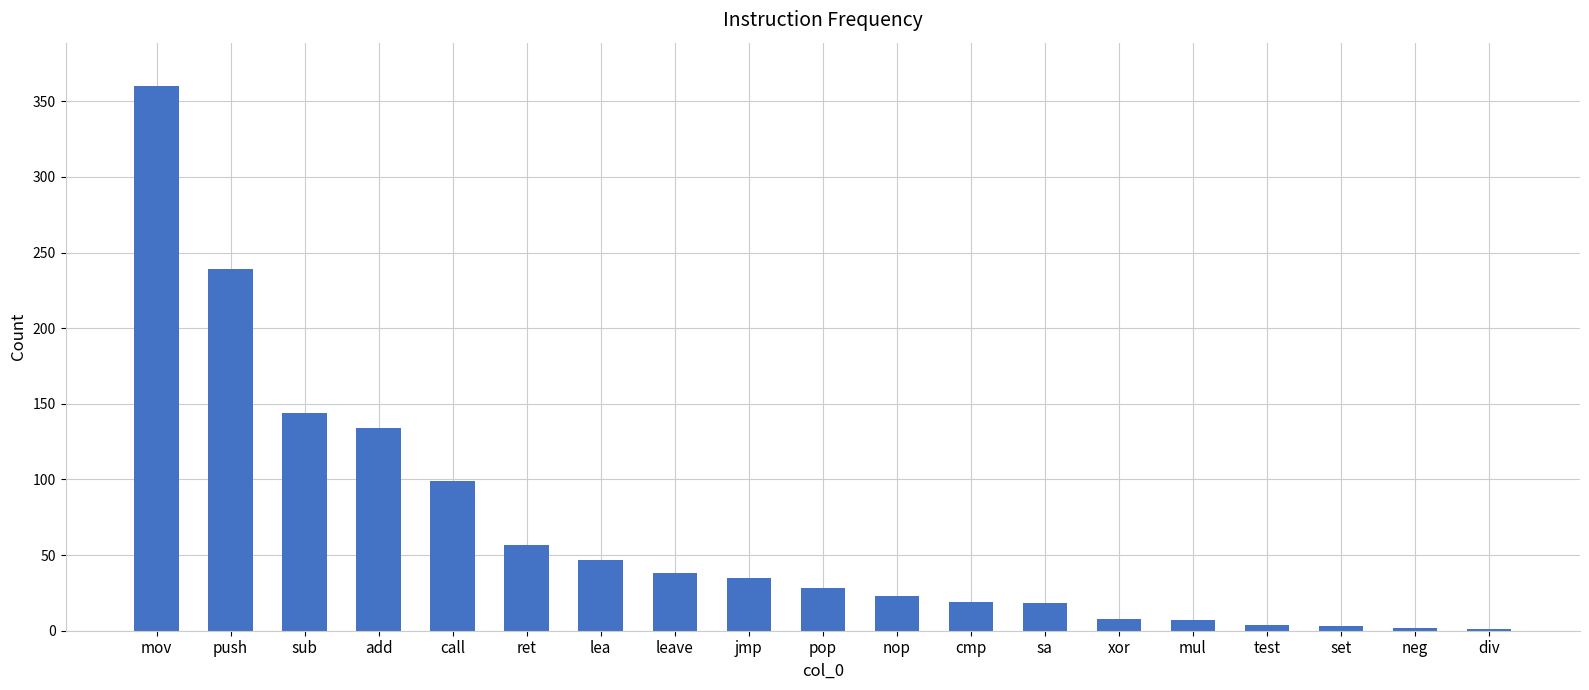

What is the maximum value shown in the chart?

360